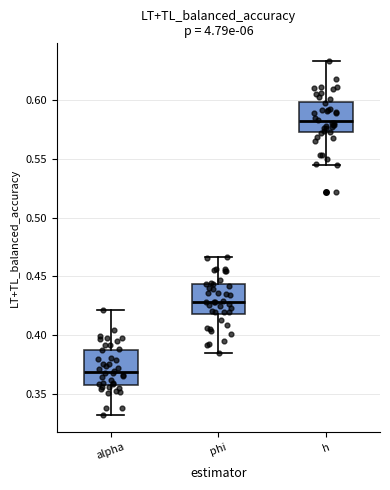

Which box has the lowest median line?

alpha